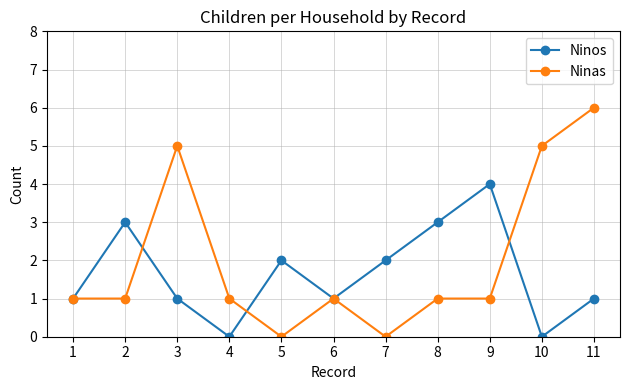

What is the difference between the second highest and minimum values in the Ninos series?

3